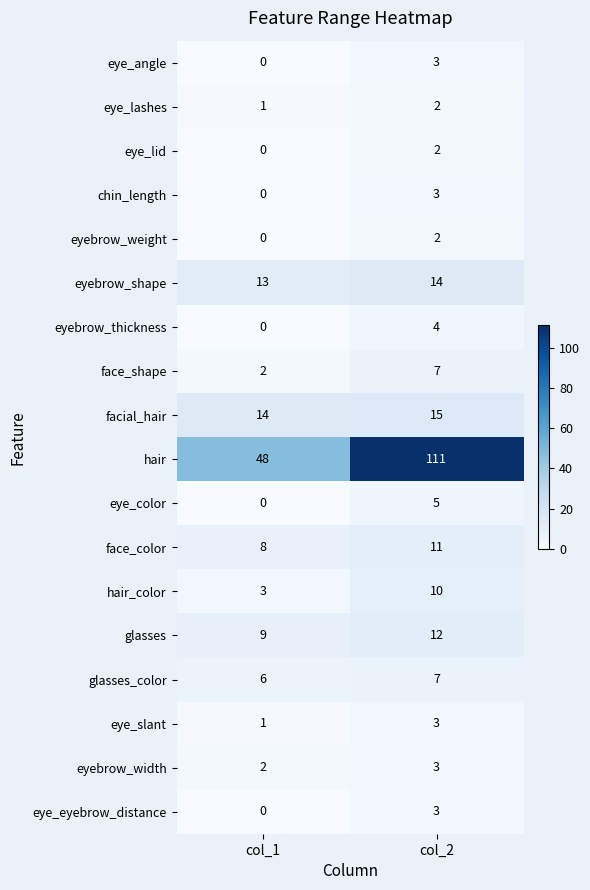

What is the spread (max minus min) of values at col_2?

109